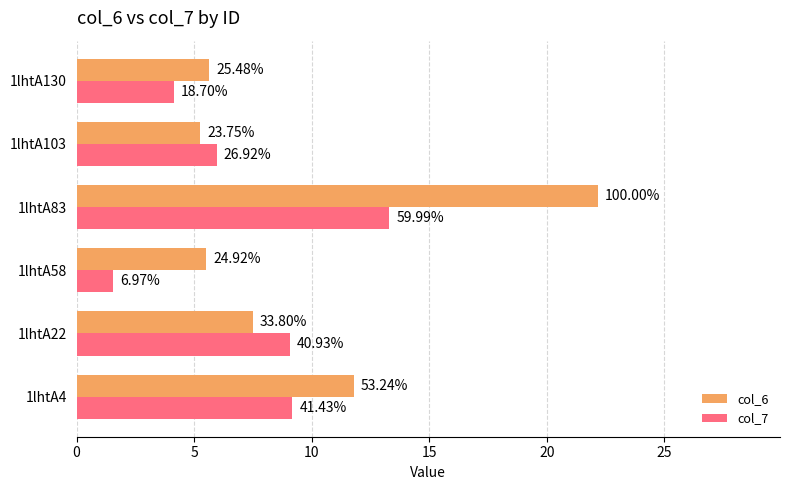

List the series in order of their peak value, highest first.

col_6, col_7